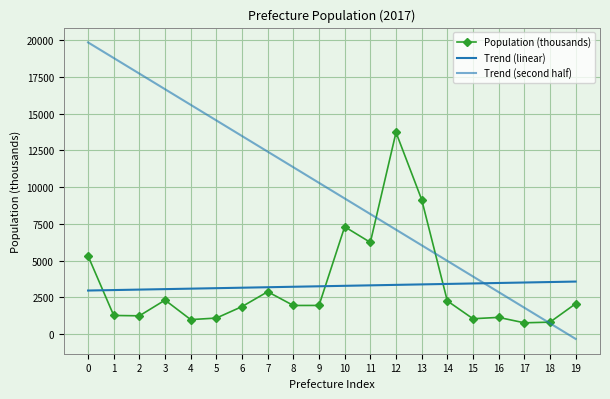

What is the value of the Population (thousands) point at the 20th from the left?

2076.0